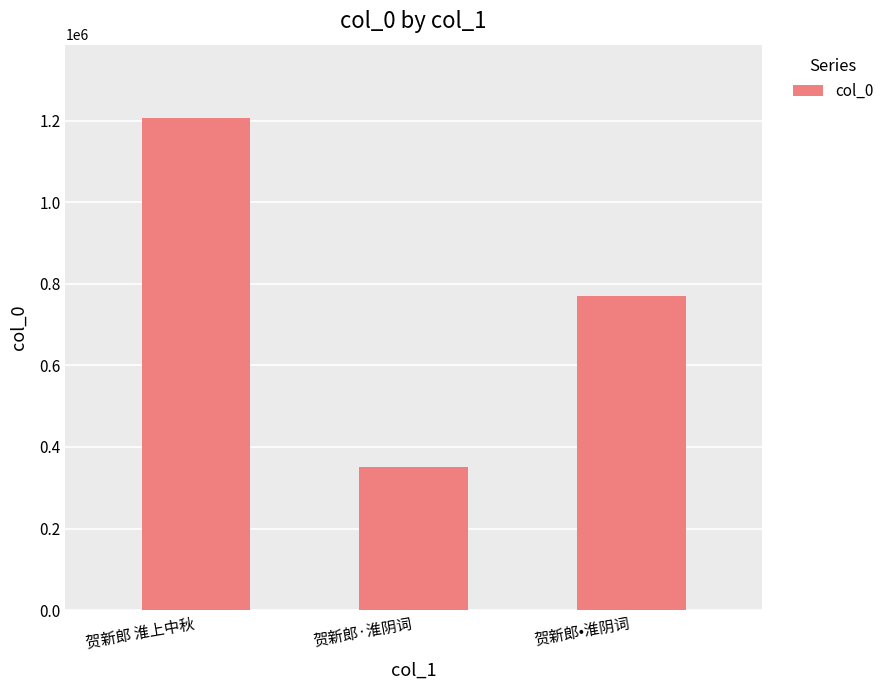

What is the sum of the values at 贺新郎•淮阴词 and 贺新郎·淮阴词?

1121018